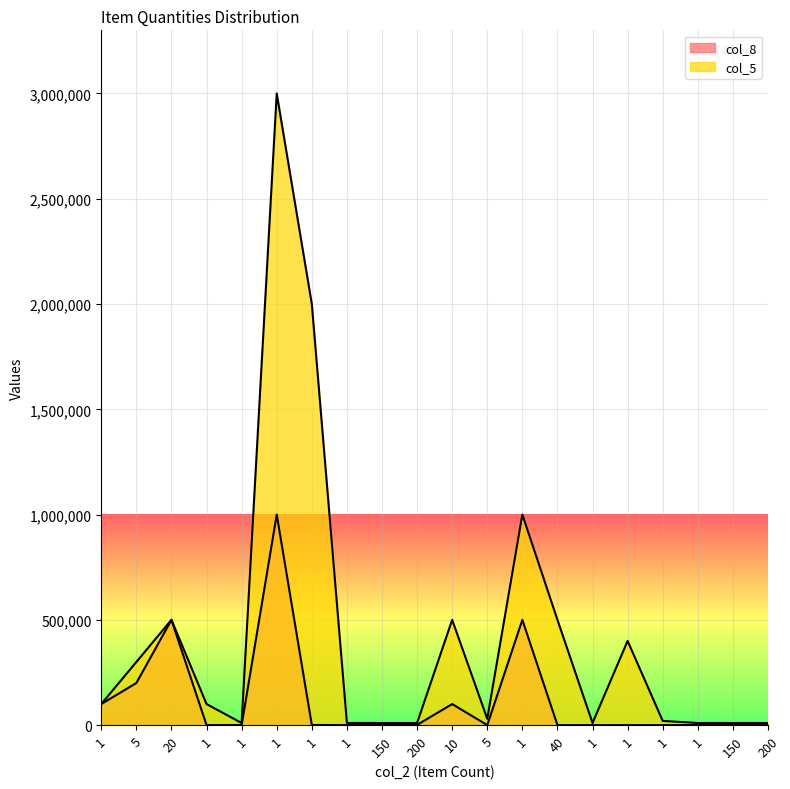

True or false: col_8 has a value of 500000 at 20.

True